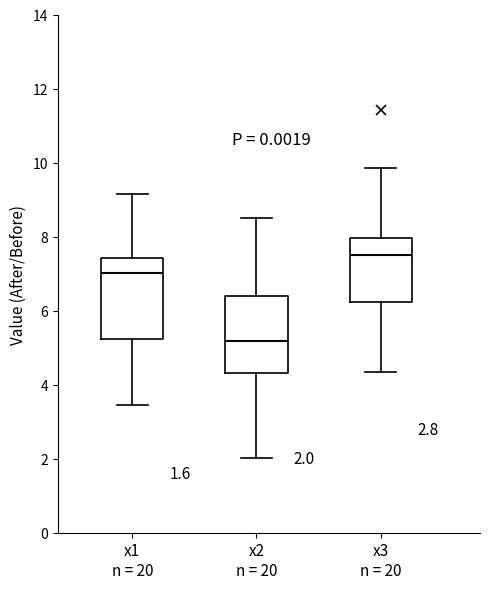

Which box's median line is the highest?

x3 n = 20